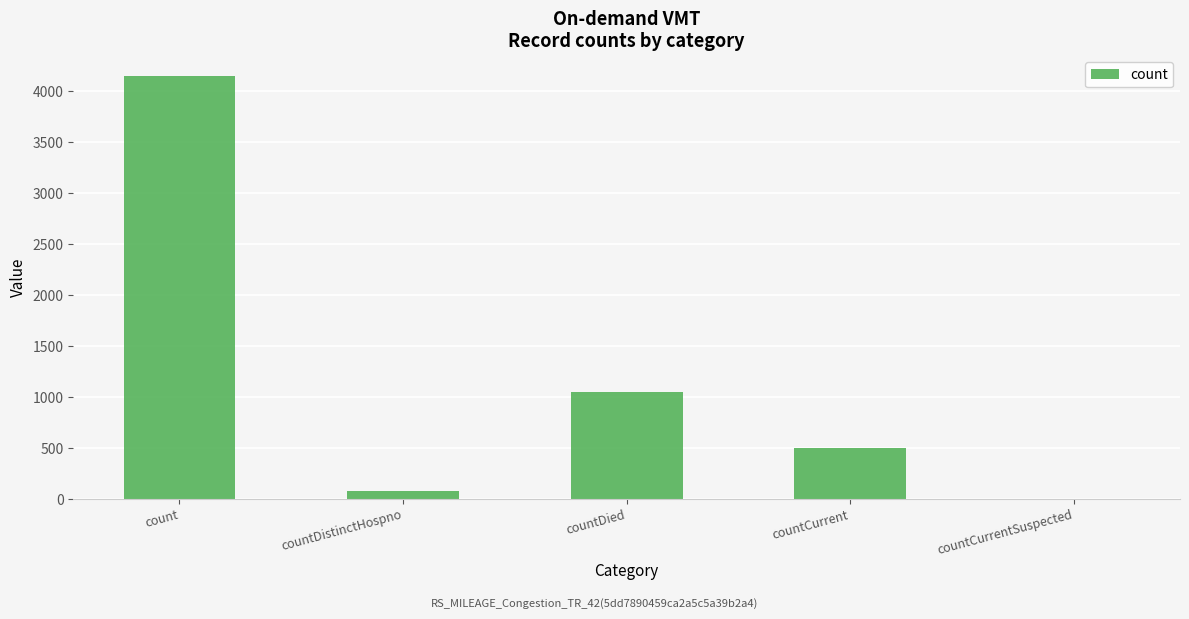

What is the average value?

1154